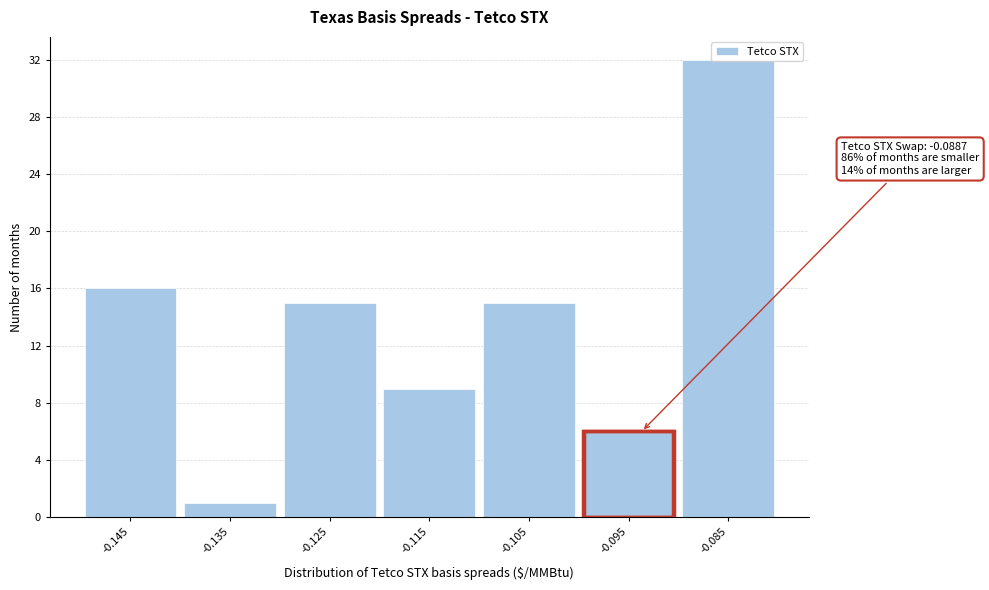

What is the value of the 3rd bar from the left?

15